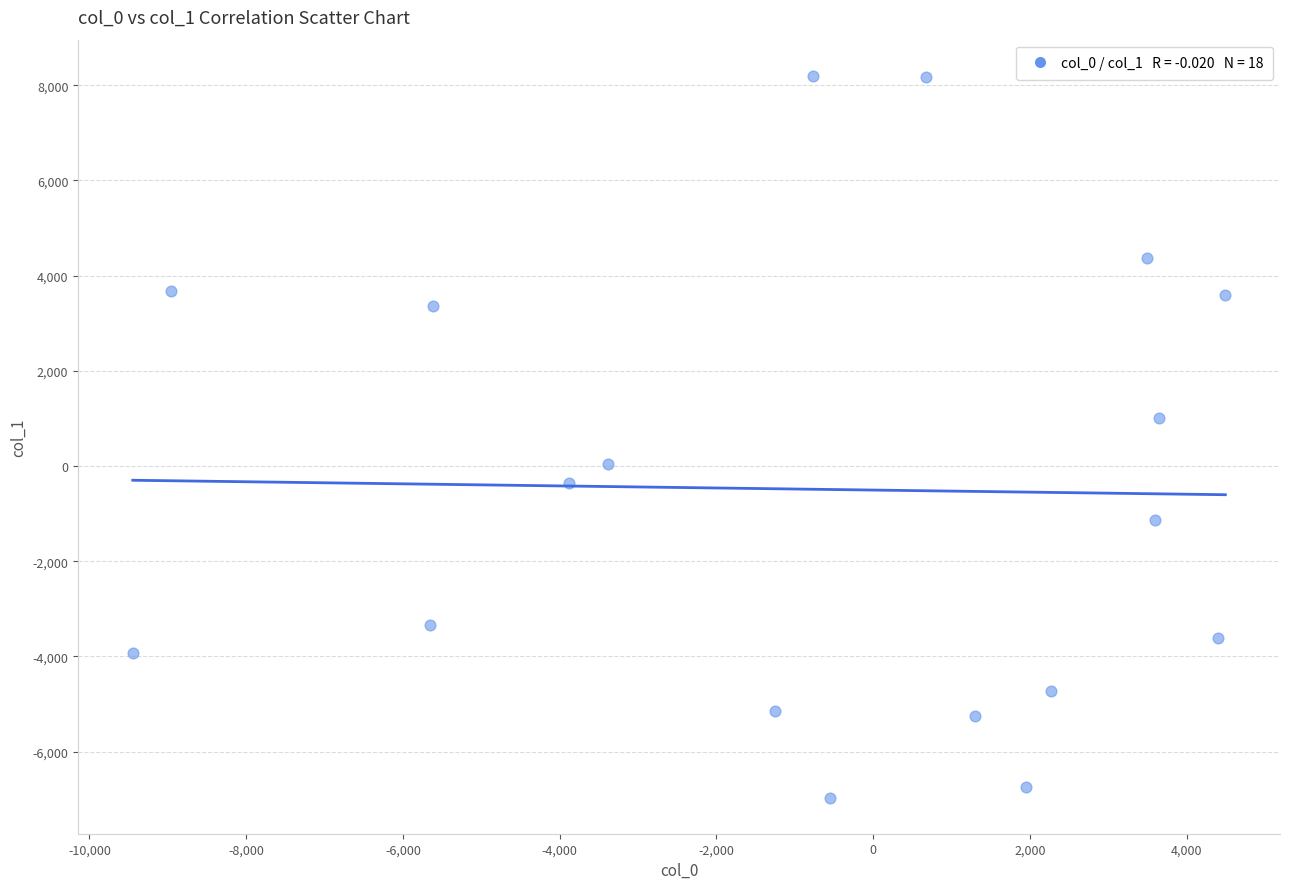

What Y value in the scatter plot is closest to 615?

1007.0